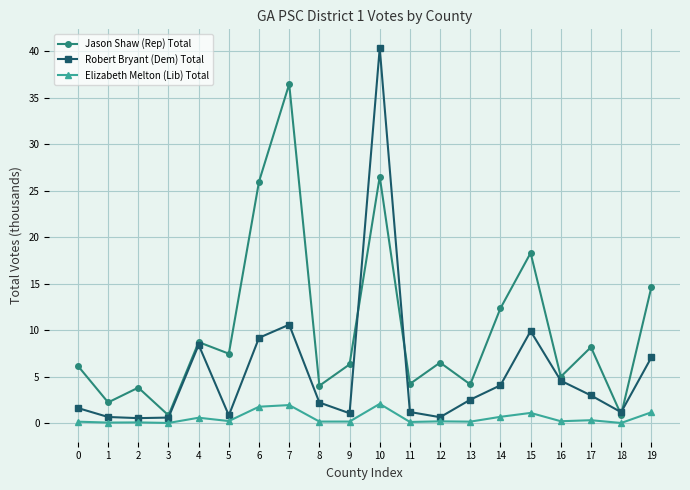

True or false: Jason Shaw (Rep) Total has more than 2 interior local peaks.

True